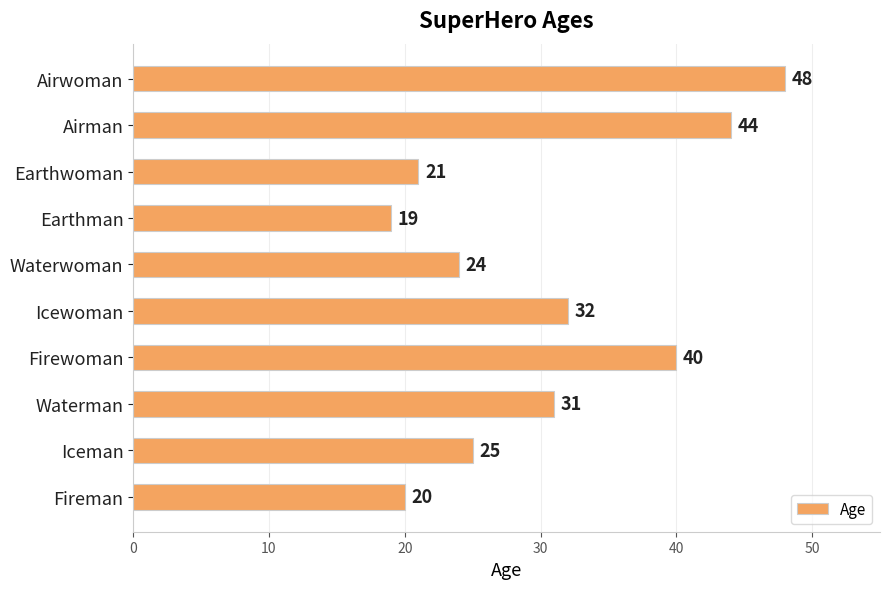

Between Fireman and Iceman, which is larger?

Iceman